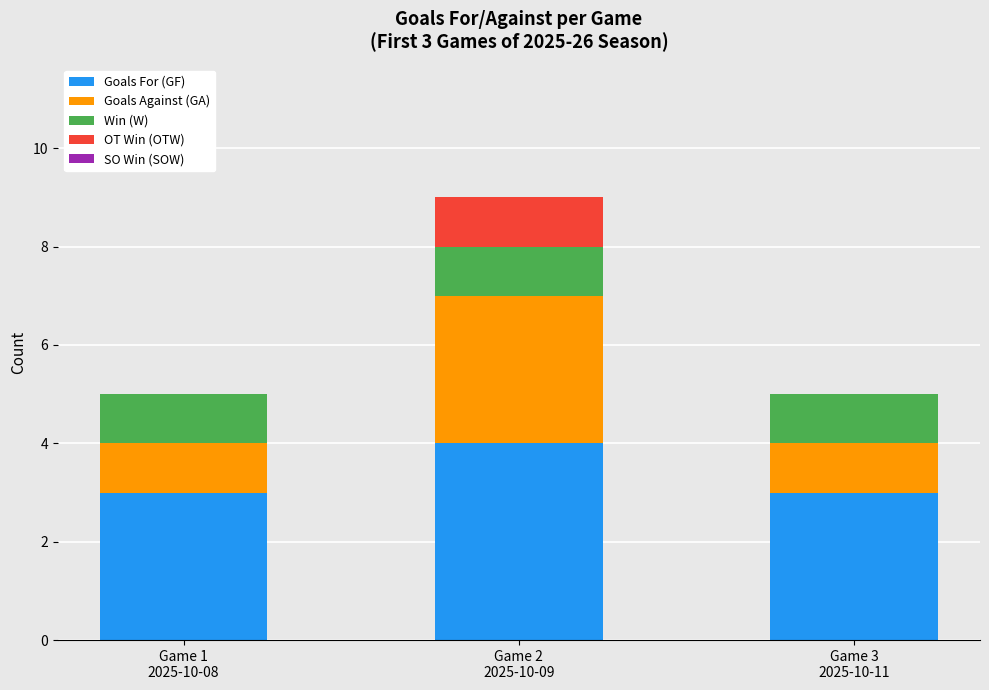

What is the maximum value for Goals For (GF)?

4